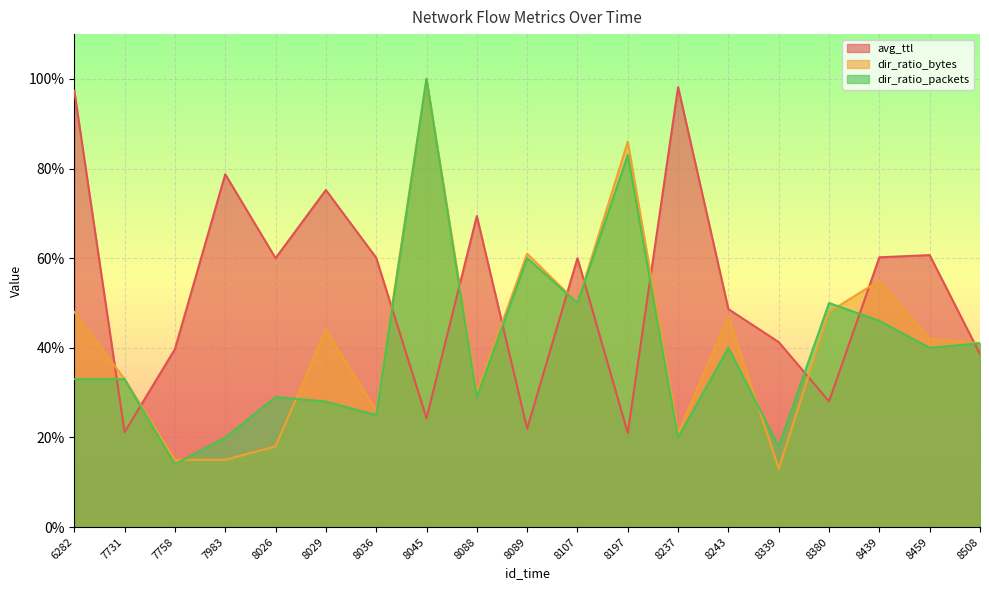

What is the value of the avg_ttl point at the 6th from the left?

0.8